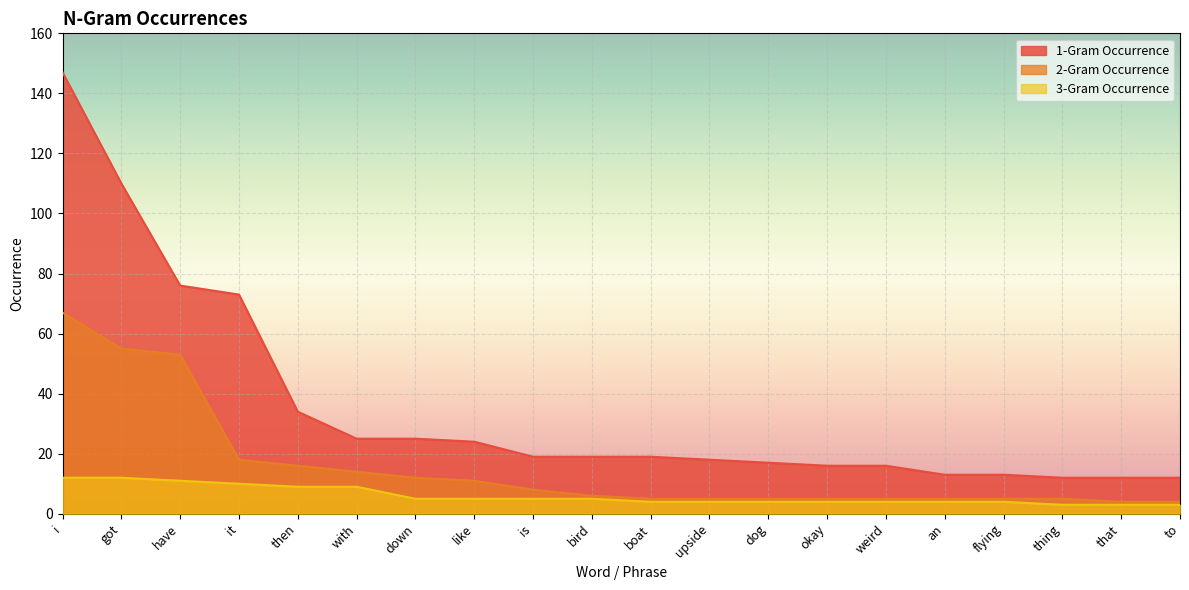

What is the spread (max minus min) of values at got?

98